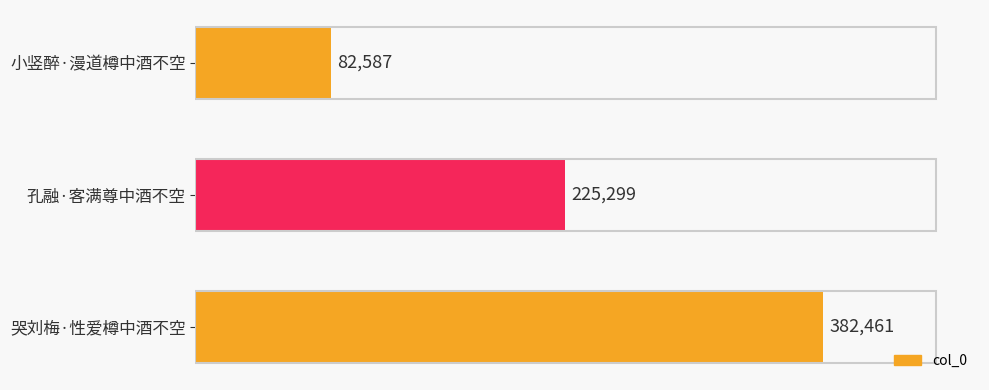

Which label corresponds to the smallest value in the chart?

小竖醉·漫道樽中酒不空